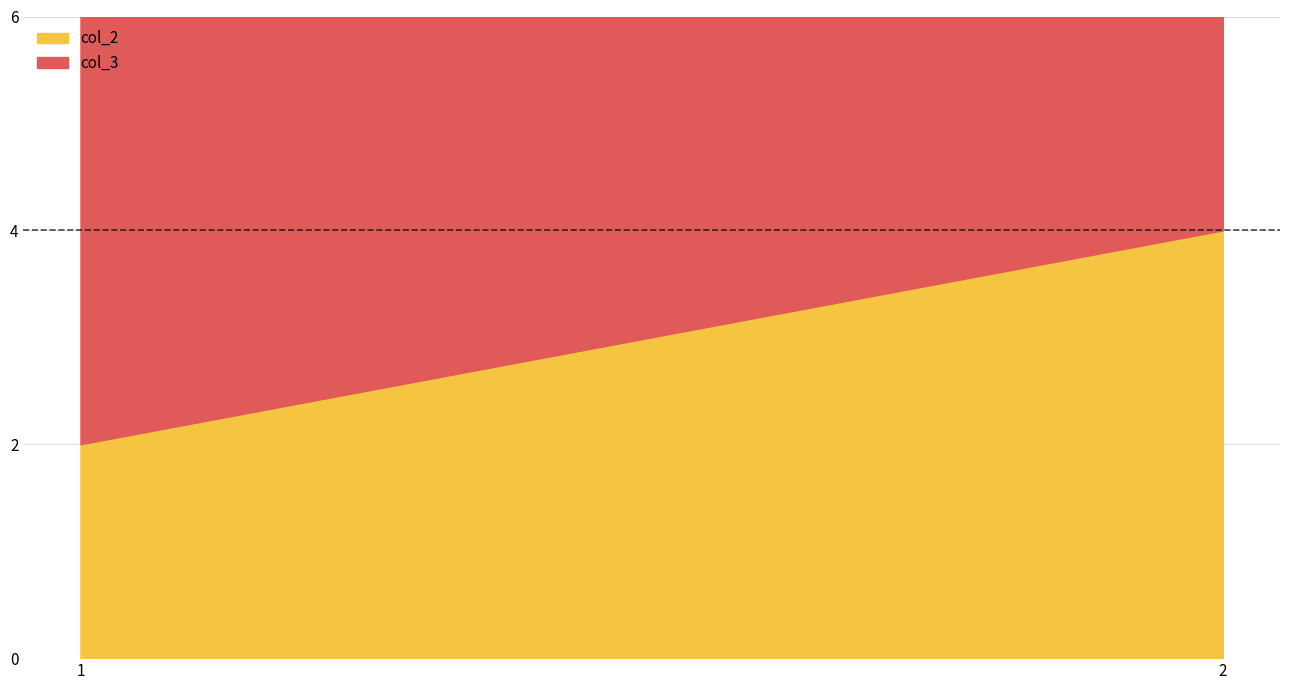

What is the value of the col_3 point at the 1st from the left?

4